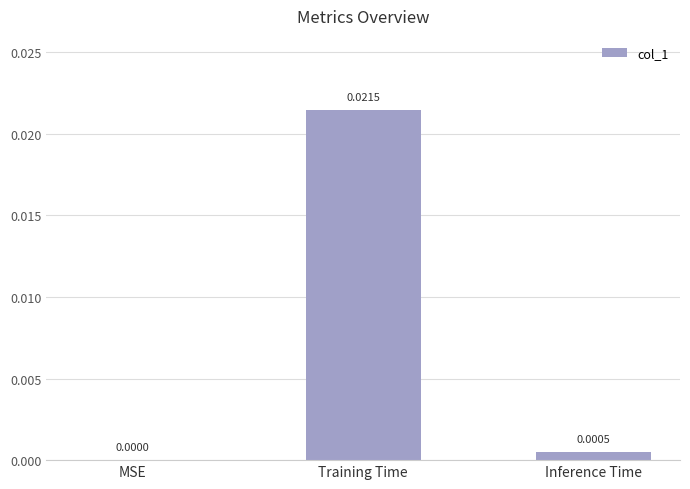

The value at Inference Time is 0.0. True or false?

True